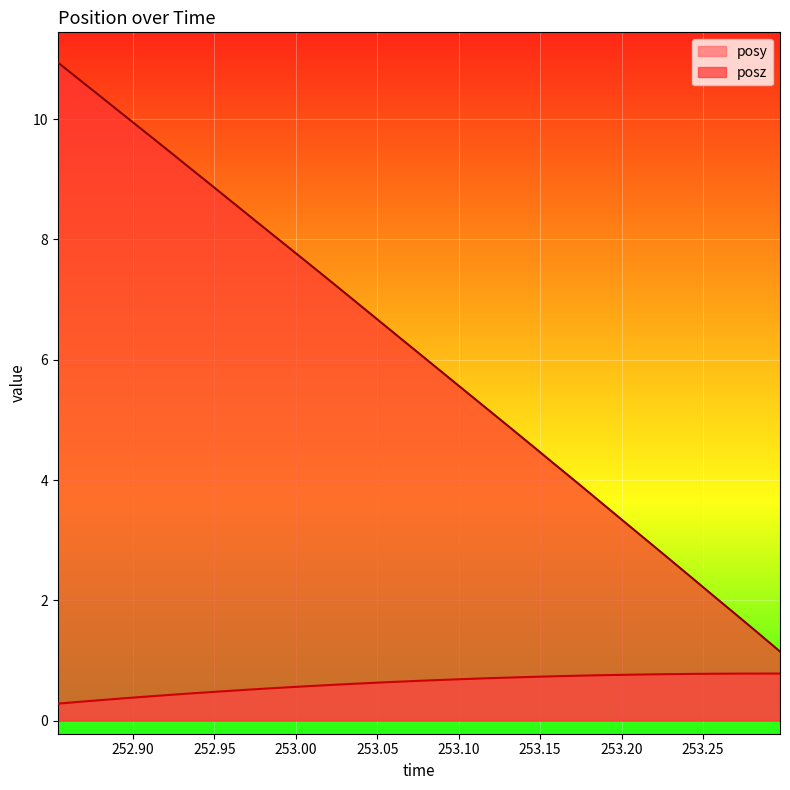

What value does the posy series have at 253.1453?

0.7